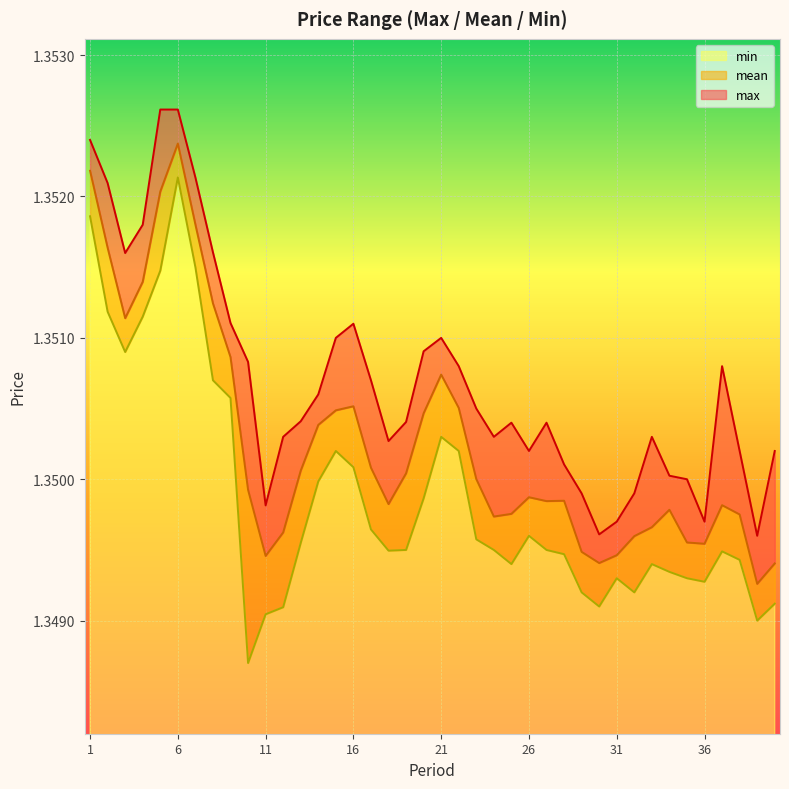

True or false: max and mean cross at least once.

False